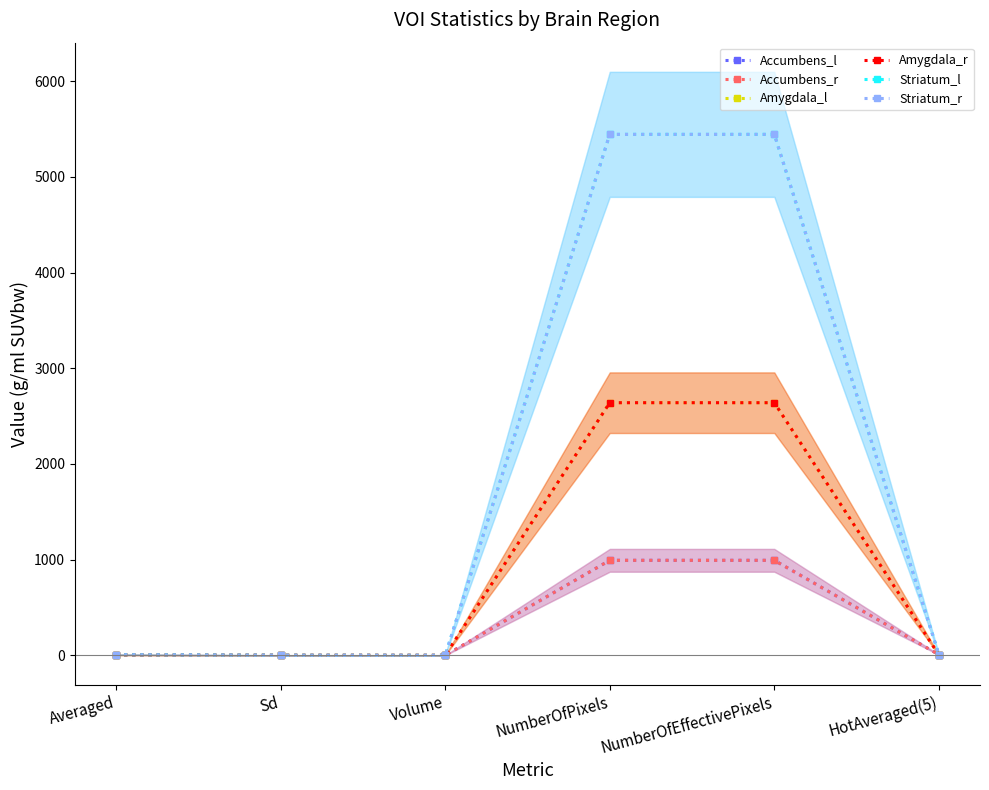

True or false: Accumbens_l has more than 2 interior local peaks.

False